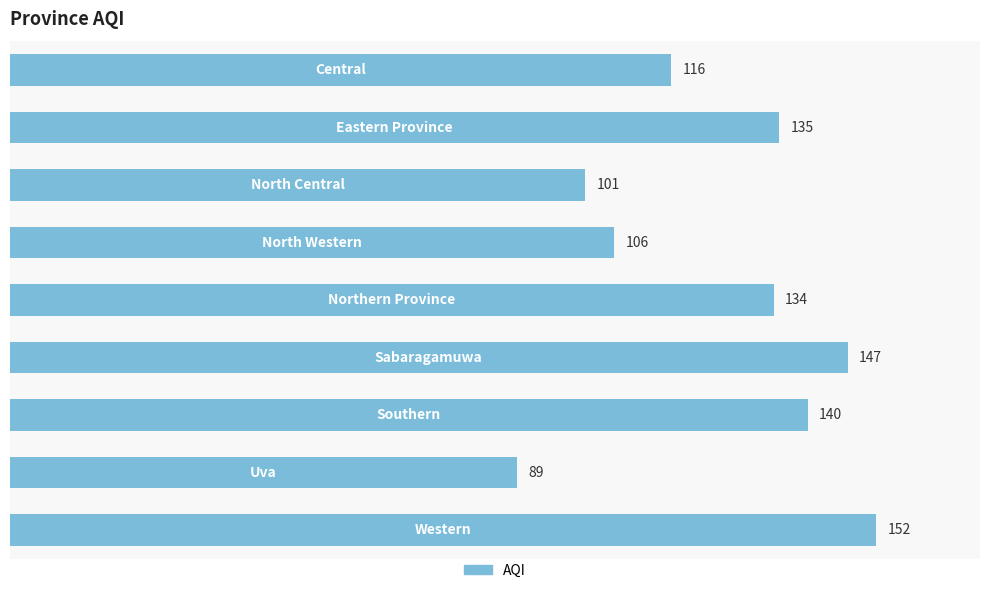

Does the chart contain any negative values?

No